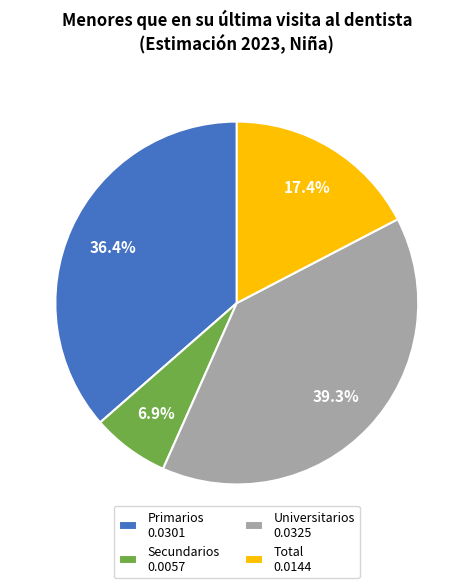

To the nearest percent, what is the average slice percentage?

25%